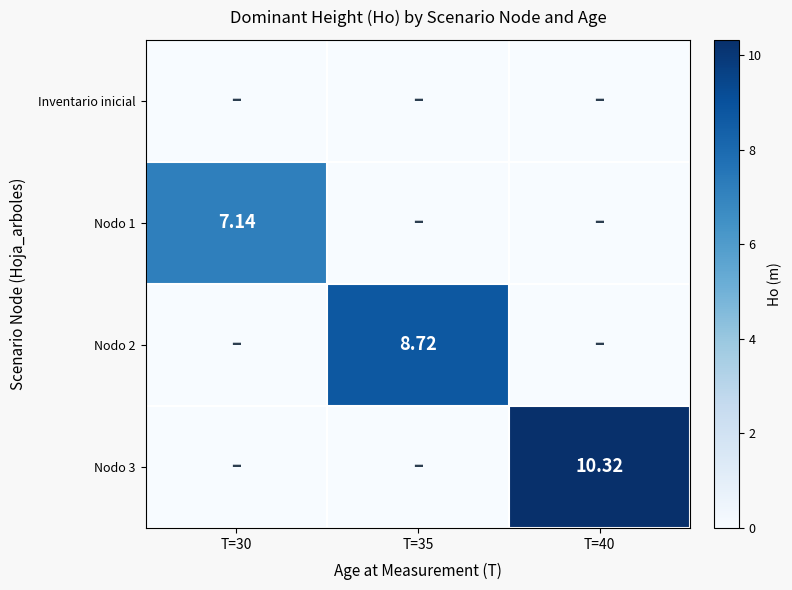

Which category has the lowest value in the Nodo 1 series?

T=35